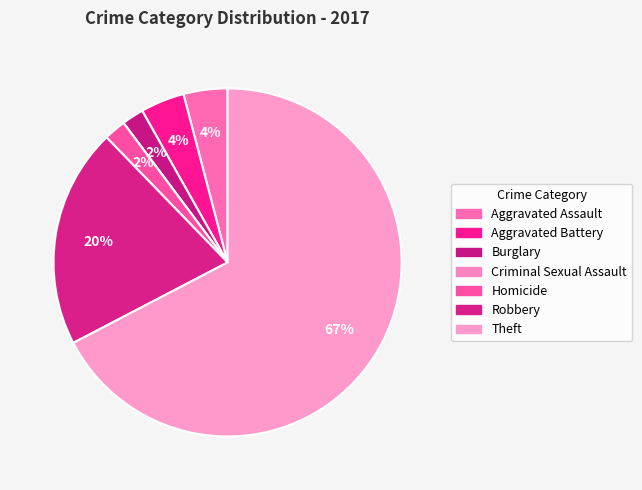

How much of the chart is everything except Burglary?

98.0%